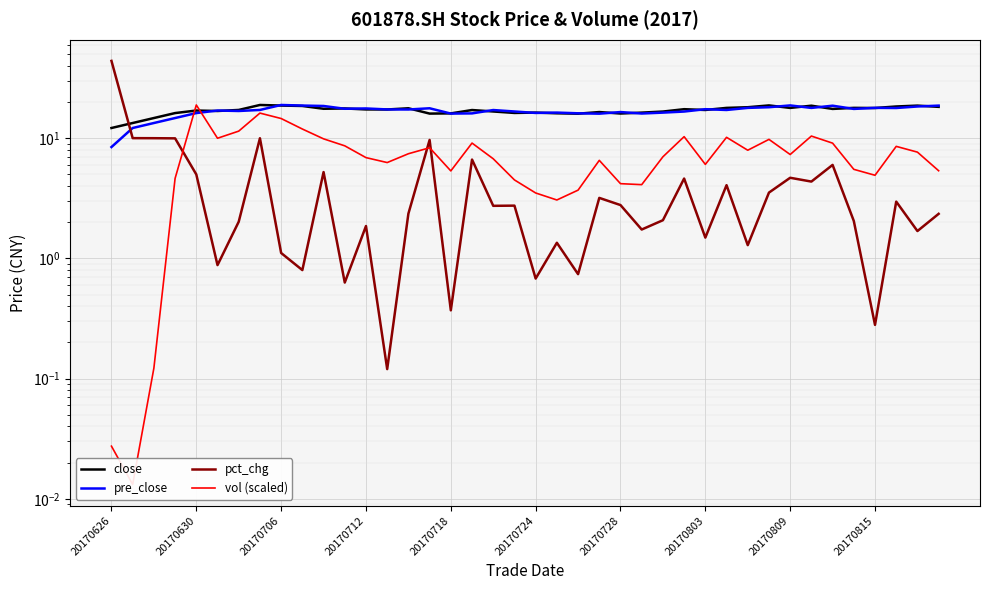

The pct_chg series shows 2.8 at 19. True or false?

True